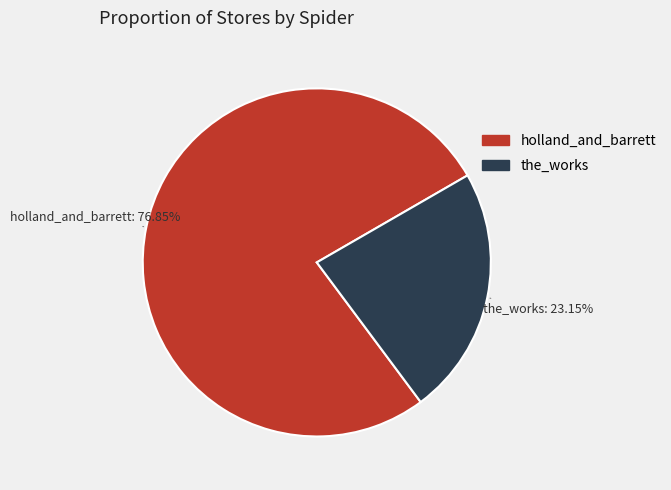

What percentage do holland_and_barrett and the_works together represent?

100.0%